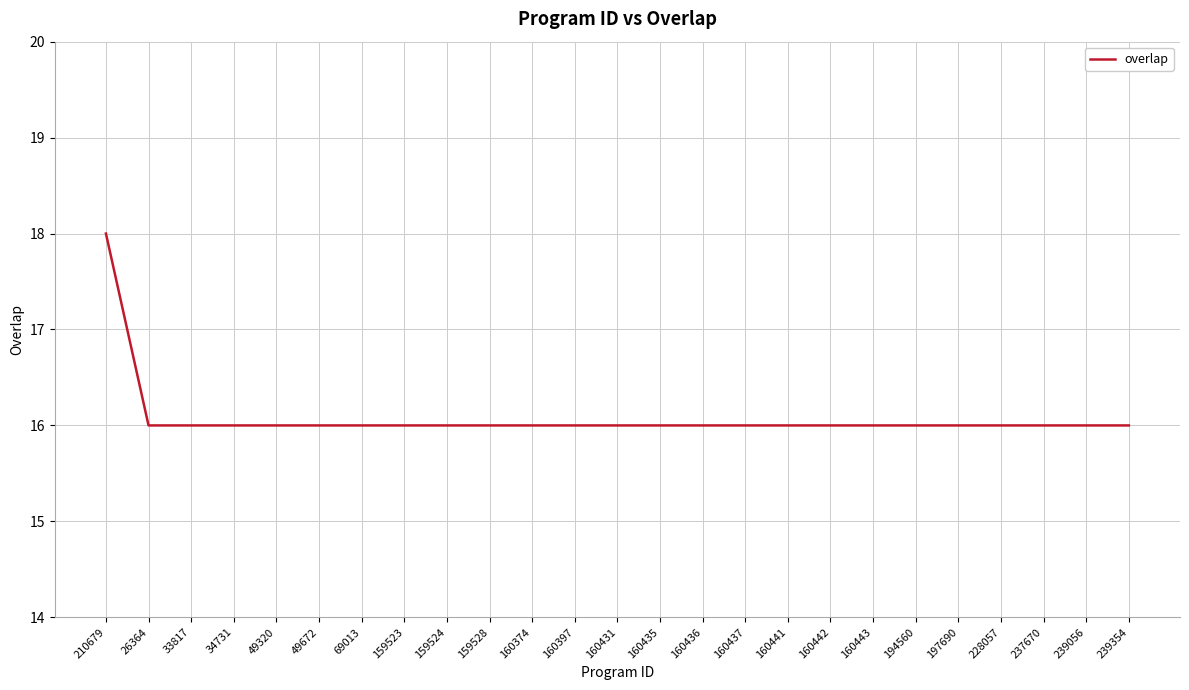

Reading left to right, what are all the values shown in this chart?

18	16	16	16	16	16	16	16	16	16	16	16	16	16	16	16	16	16	16	16	16	16	16	16	16